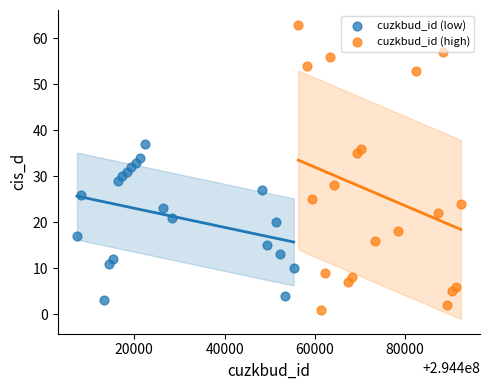

Which series reaches the maximum Y coordinate?

cuzkbud_id (high)